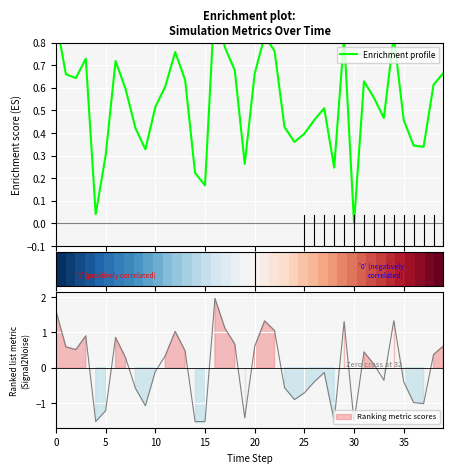

Between 13 and 20, which is larger?

20